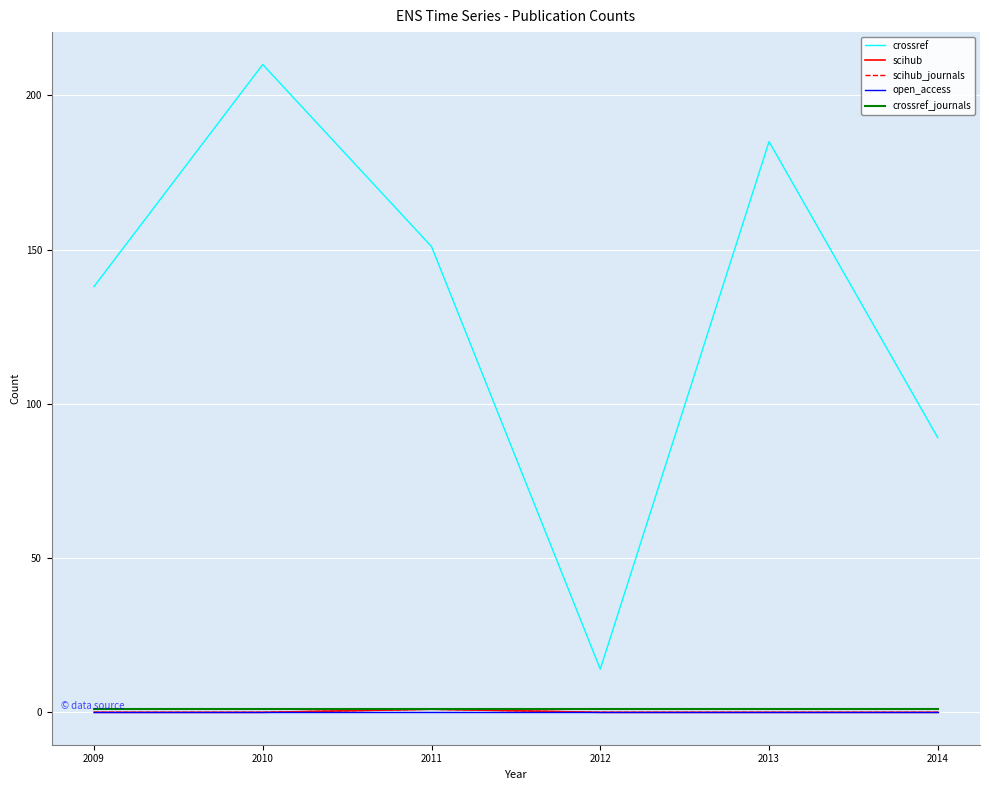

Does the chart display data point markers on the line(s)?

No